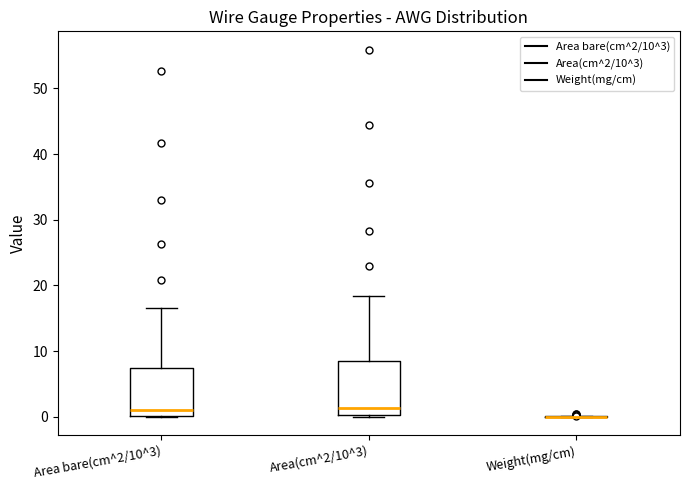

Reading left to right, read every box against the y-axis: the position of its median line, the range the box covers, and the ends of its whiskers. The values are not printed on the chart, so give them approximately, as read against the axis.

Area bare(cm^2/10^3): median 1, box 0 to 7, whiskers 0 to 17
Area(cm^2/10^3): median 1, box 0 to 8, whiskers 0 to 18
Weight(mg/cm): box collapsed to a line at 0, whiskers 0 to 0